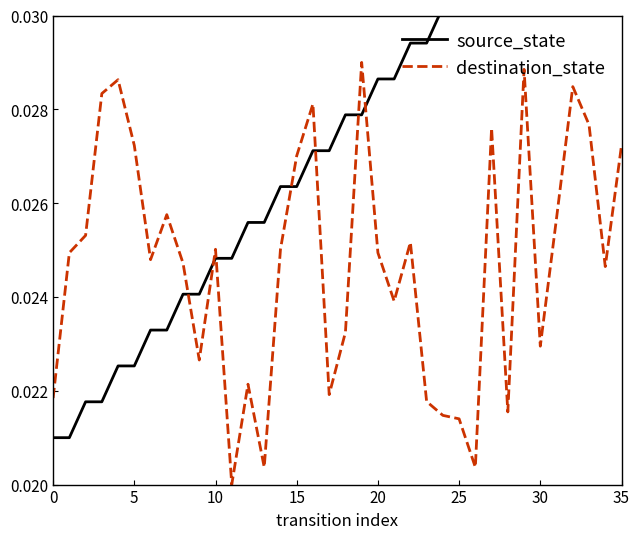

True or false: destination_state has more than 0 interior local peaks.

True